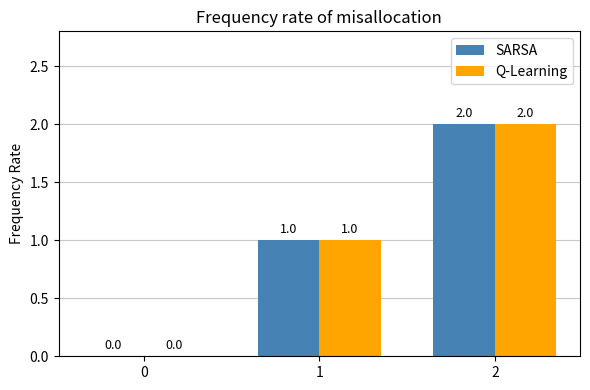

The value of SARSA at 2 is 2. True or false?

True